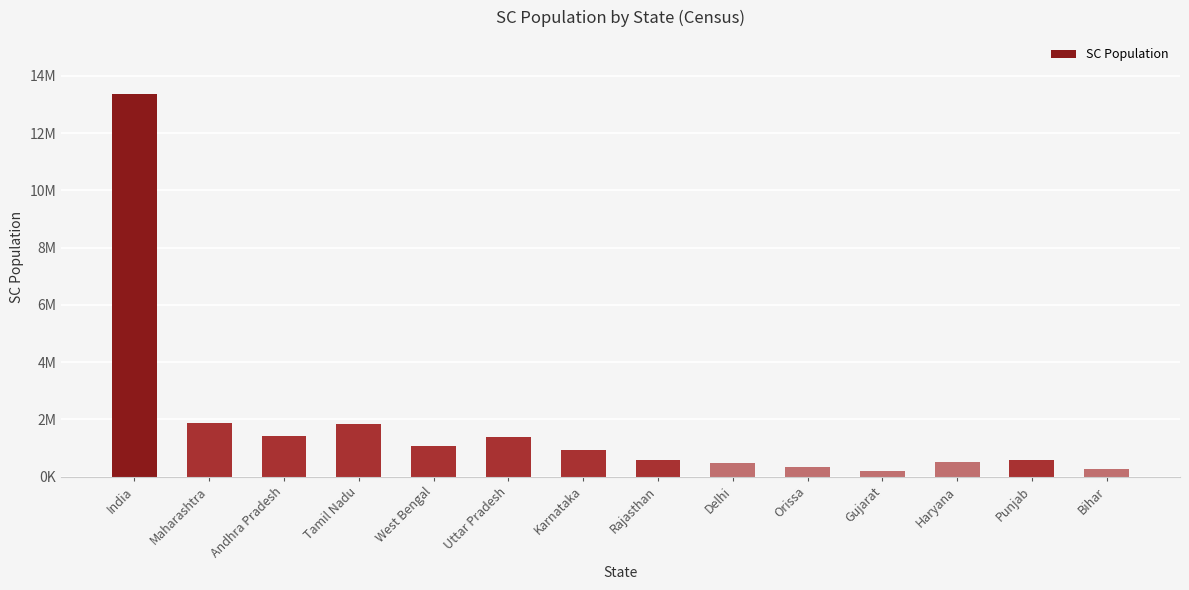

True or false: the data shows 497042 at Haryana.

True